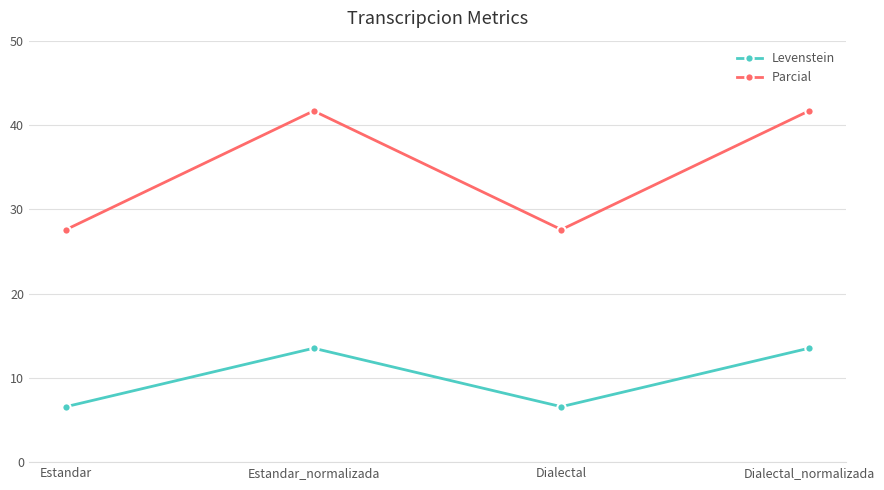

What is the spread (max minus min) of values at Dialectal_normalizada?

28.2